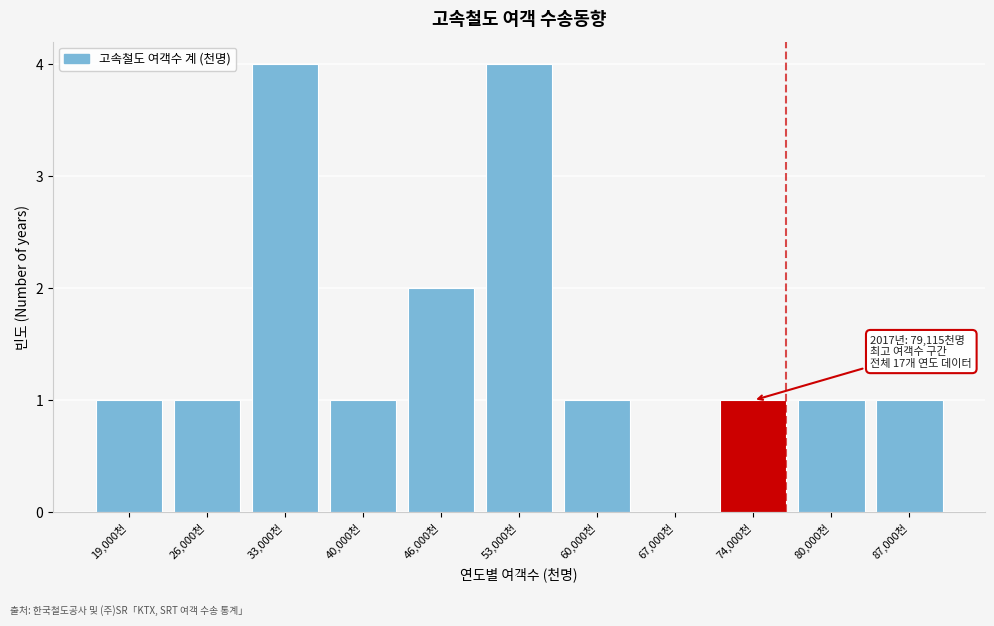

Reading right to left, list all the values displayed in this chart.

87,000천=1	80,000천=1	74,000천=1	67,000천=0	60,000천=1	53,000천=4	46,000천=2	40,000천=1	33,000천=4	26,000천=1	19,000천=1